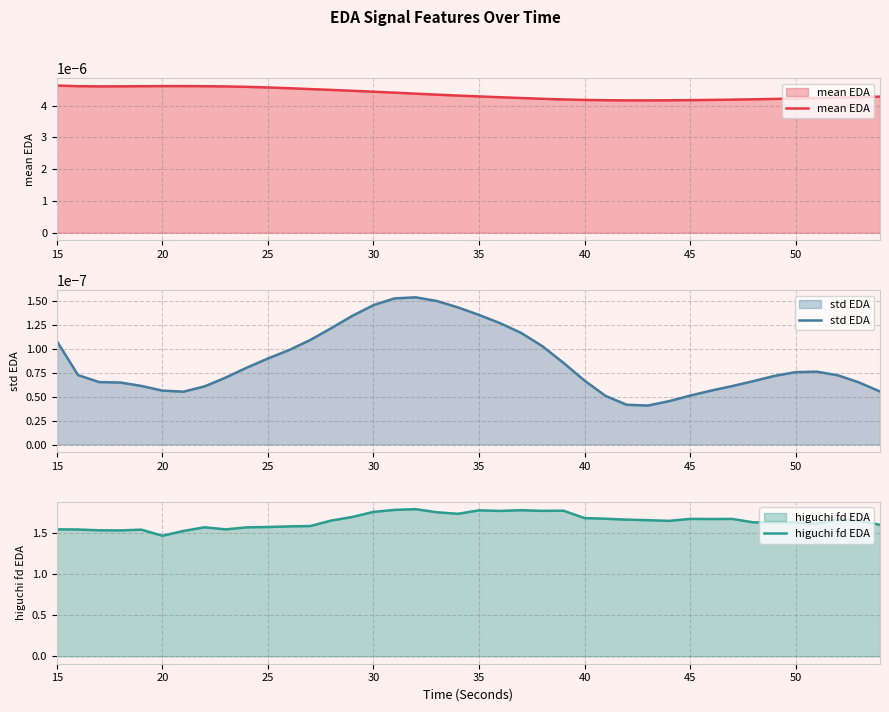

Count the number of data series in this chart.

3